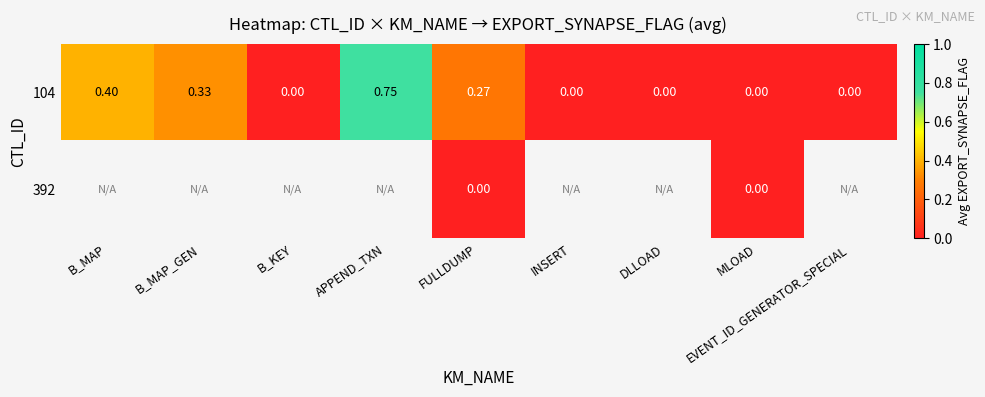

How many values in 104 are above zero?

4